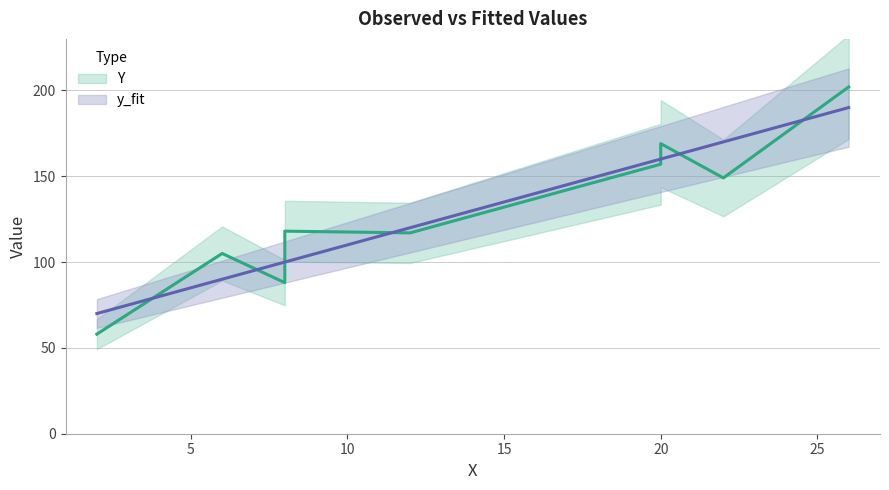

How many lines are shown in the chart?

2